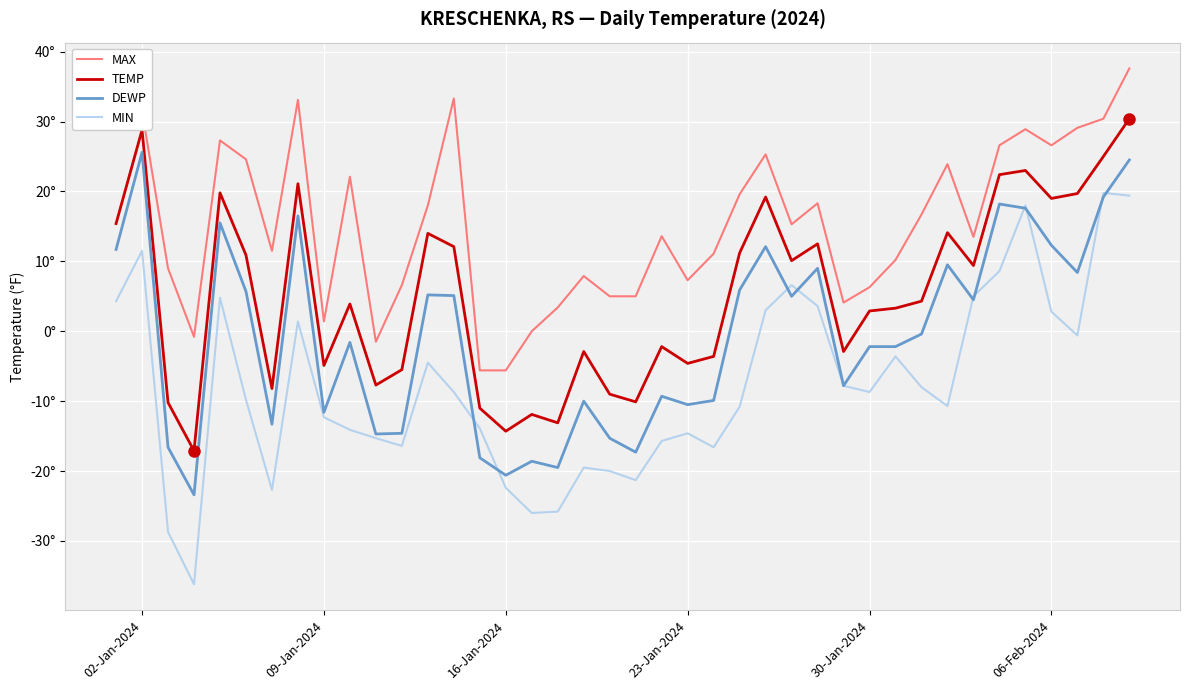

Reading left to right, extract all data points from this chart.

MAX: 32.0	31.5	9.0	-0.8	27.3	24.6	11.5	33.1	1.4	22.1	-1.5	6.6	18.0	33.3	-5.6	-5.6	-0.0	3.4	7.9	5.0	5.0	13.6	7.3	11.1	19.6	25.3	15.3	18.3	4.1	6.3	10.2	16.7	23.9	13.5	26.6	28.9	26.6	29.1	30.4	37.6
TEMP: 15.4	28.8	-10.2	-17.1	19.8	10.9	-8.2	21.1	-4.9	3.9	-7.7	-5.5	14.0	12.1	-11.0	-14.3	-11.9	-13.1	-2.9	-9.0	-10.1	-2.2	-4.6	-3.6	11.2	19.2	10.1	12.5	-2.9	2.9	3.3	4.3	14.1	9.4	22.4	23.0	19.0	19.7	25.0	30.4
DEWP: 11.7	25.6	-16.6	-23.4	15.5	5.7	-13.3	16.5	-11.6	-1.6	-14.7	-14.6	5.2	5.1	-18.1	-20.6	-18.6	-19.5	-10.0	-15.3	-17.3	-9.3	-10.5	-9.9	5.9	12.1	5.0	9.0	-7.8	-2.2	-2.2	-0.4	9.5	4.5	18.2	17.6	12.3	8.4	19.2	24.5
MIN: 4.3	11.5	-28.7	-36.2	4.8	-9.8	-22.7	1.4	-12.3	-14.1	-15.3	-16.4	-4.5	-8.7	-13.9	-22.4	-26.0	-25.8	-19.5	-20.0	-21.3	-15.7	-14.6	-16.6	-10.8	3.0	6.6	3.6	-7.8	-8.7	-3.6	-8.0	-10.7	5.0	8.6	18.0	2.8	-0.6	19.8	19.4